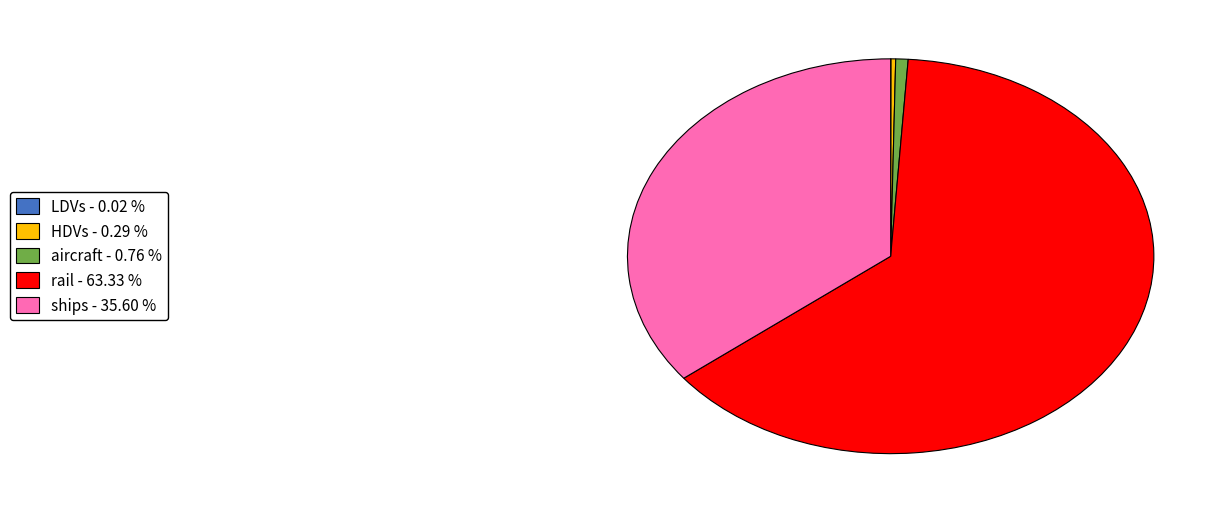

Which category has the biggest portion of the pie?

rail